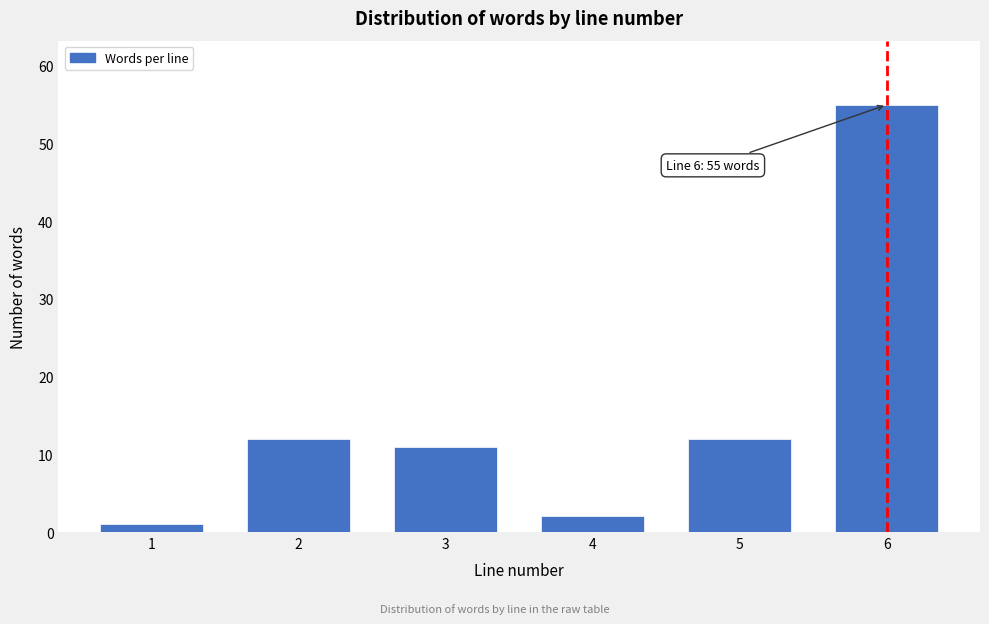

Reading left to right, extract all data points from this chart.

1=1	2=12	3=11	4=2	5=12	6=55